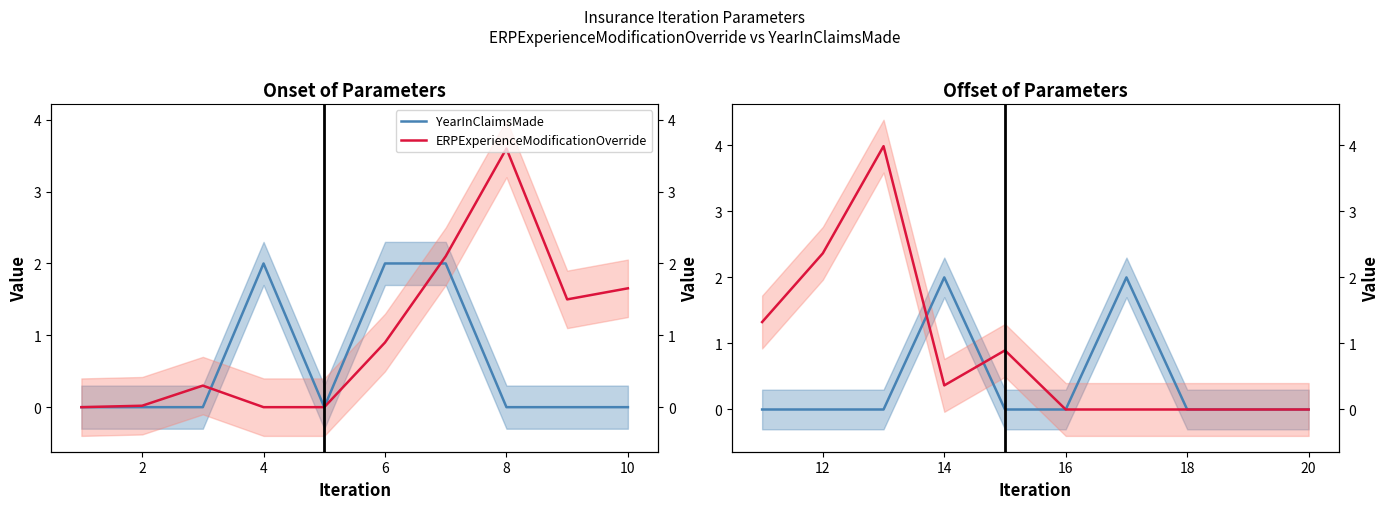

What is the maximum value shown in the chart?

4.0